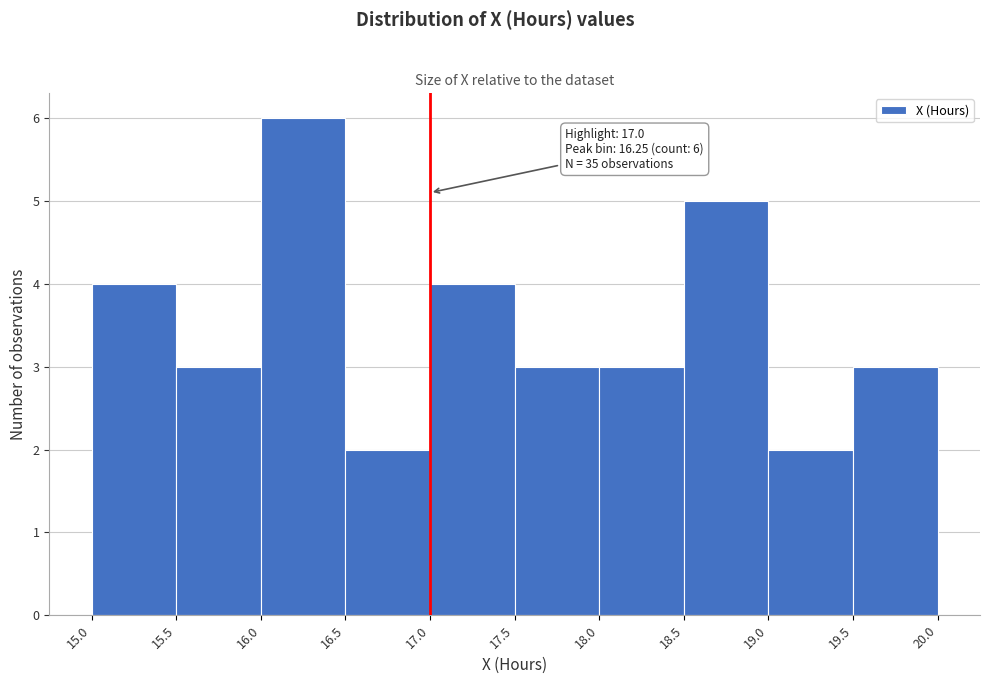

Which range on the x-axis has the tallest bar?

16.0 to 16.5